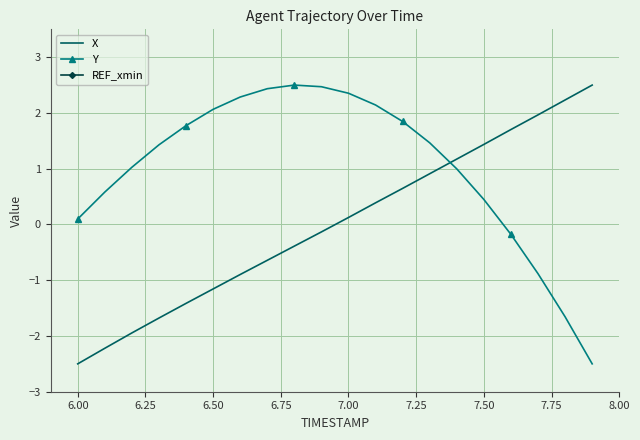

Which series ends up on top after the final intersection of Y and X?

X